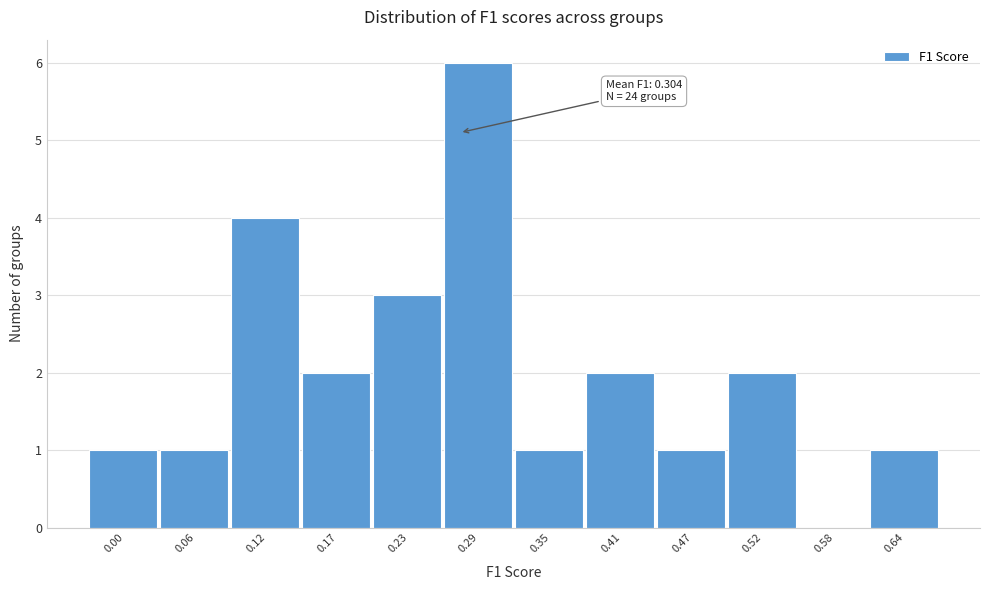

Reading right to left, extract all data points from this chart.

0.64=1	0.58=0	0.52=2	0.47=1	0.41=2	0.35=1	0.29=6	0.23=3	0.17=2	0.12=4	0.06=1	0.00=1